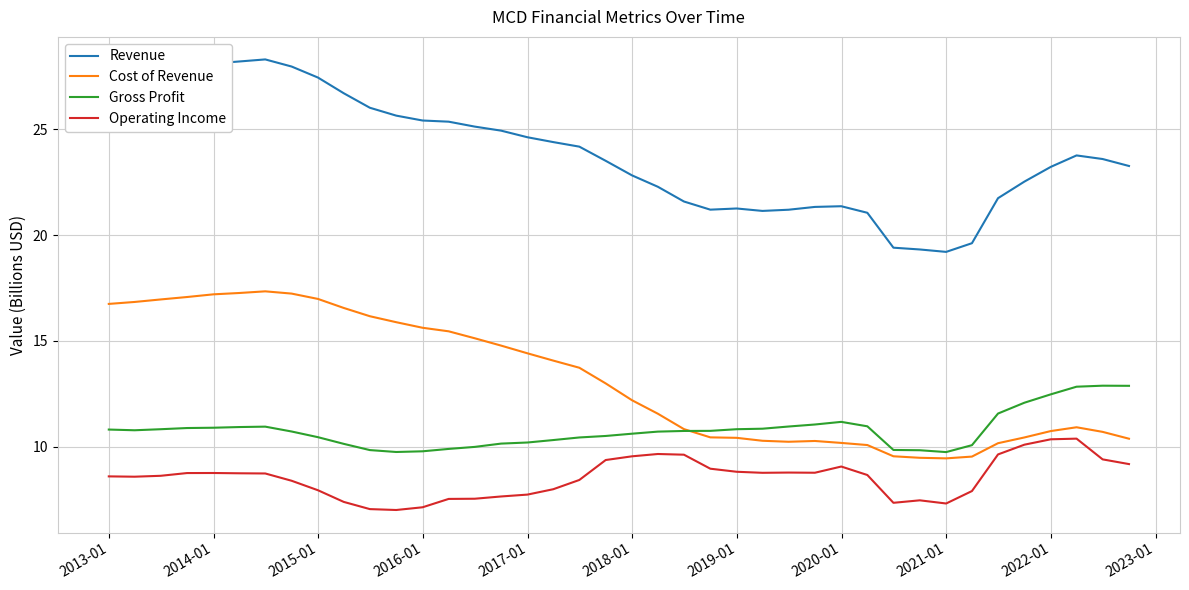

Which series has the largest range (max minus min)?

Revenue